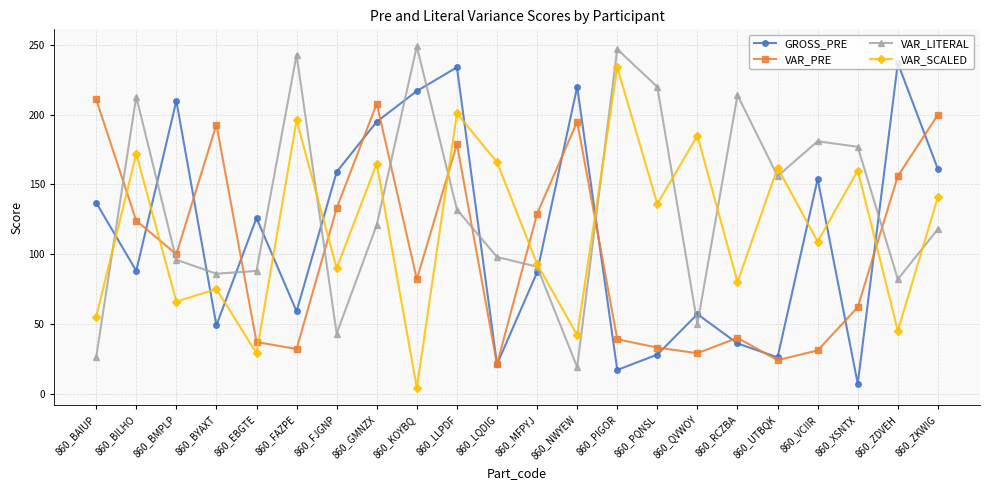

At which label does VAR_LITERAL first exceed 121?

860_BILHO